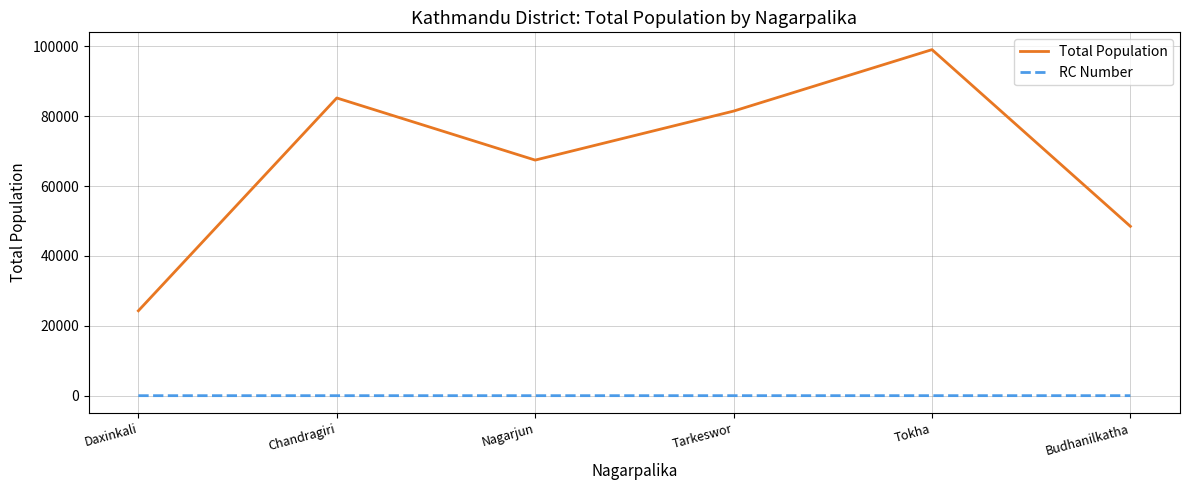

The value of Total Population at Nagarjun is 67420. True or false?

True